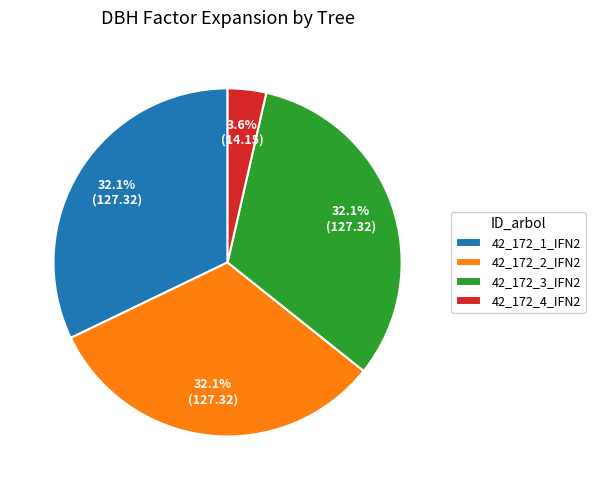

To the nearest percent, what is the difference between the 42_172_4_IFN2 and 42_172_1_IFN2 slice percentages?

29%